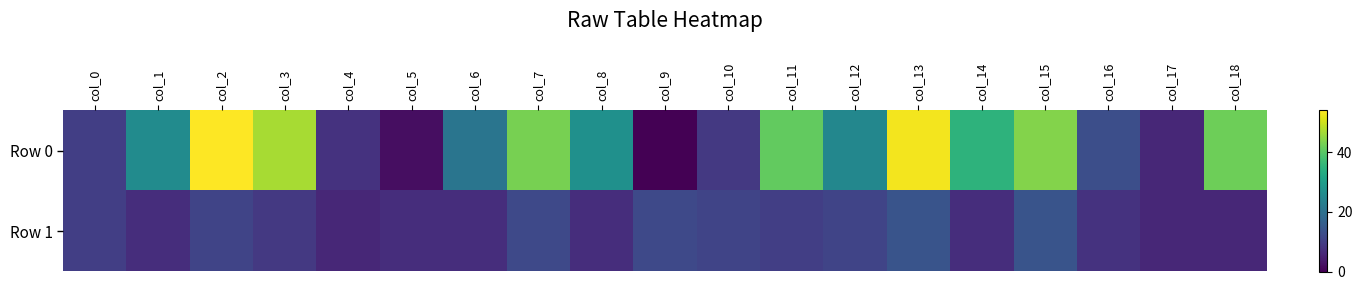

Reading left to right, transcribe all the data shown in this chart.

Row 0: col_0=10	col_1=26	col_2=54	col_3=47	col_4=8	col_5=2	col_6=21	col_7=43	col_8=27	col_9=0	col_10=9	col_11=41	col_12=25	col_13=53	col_14=35	col_15=44	col_16=13	col_17=6	col_18=42
Row 1: col_0=10	col_1=7	col_2=11	col_3=9	col_4=6	col_5=7	col_6=7	col_7=12	col_8=7	col_9=12	col_10=11	col_11=10	col_12=11	col_13=14	col_14=7	col_15=14	col_16=8	col_17=6	col_18=6